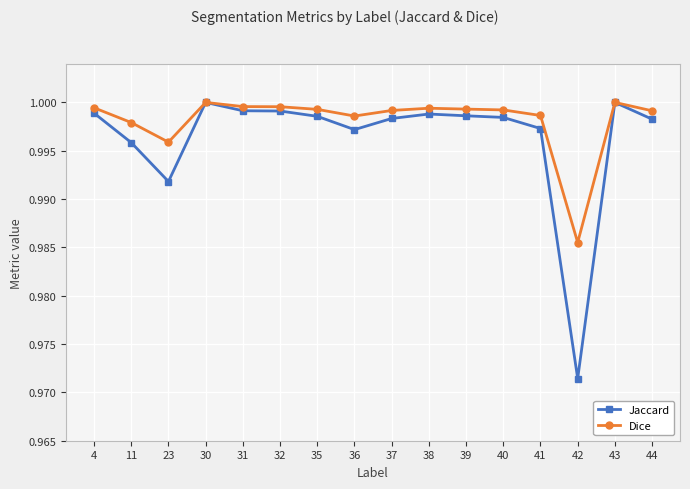

Is it true that Dice equals 1.0 at 23?

True